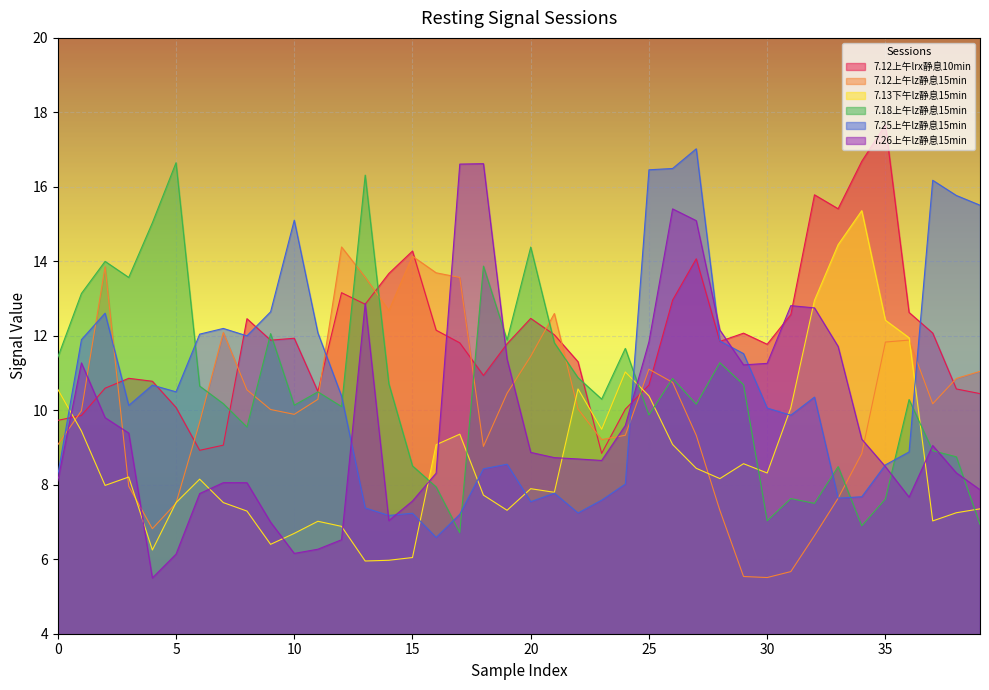

The 7.12上午lz静息15min series shows 9.6 at 31. True or false?

False